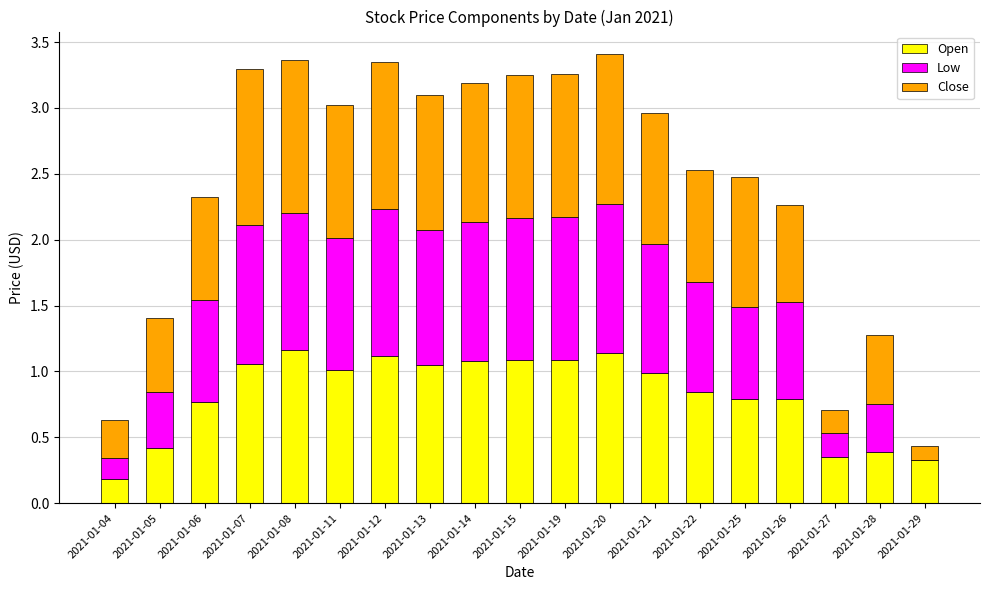

Is it true that Open equals 1.1 at 2021-01-07?

True